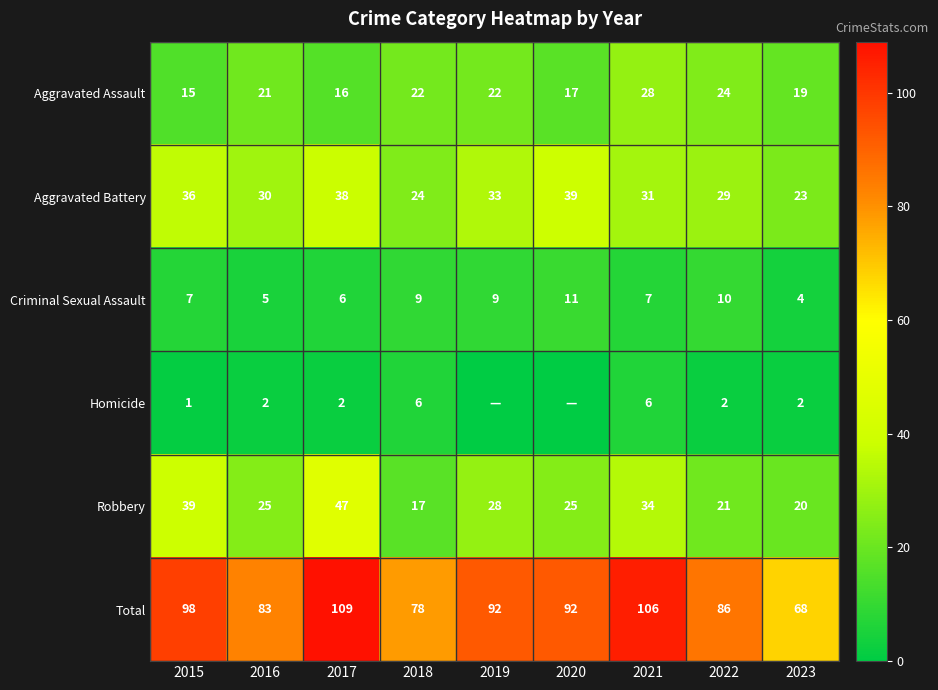

What is the difference between the highest and lowest values at 2018?

72